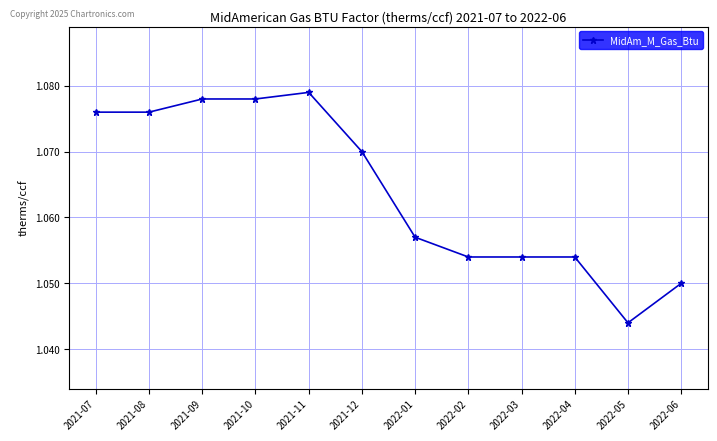

What is the label of the 5th point from the right?

2022-02